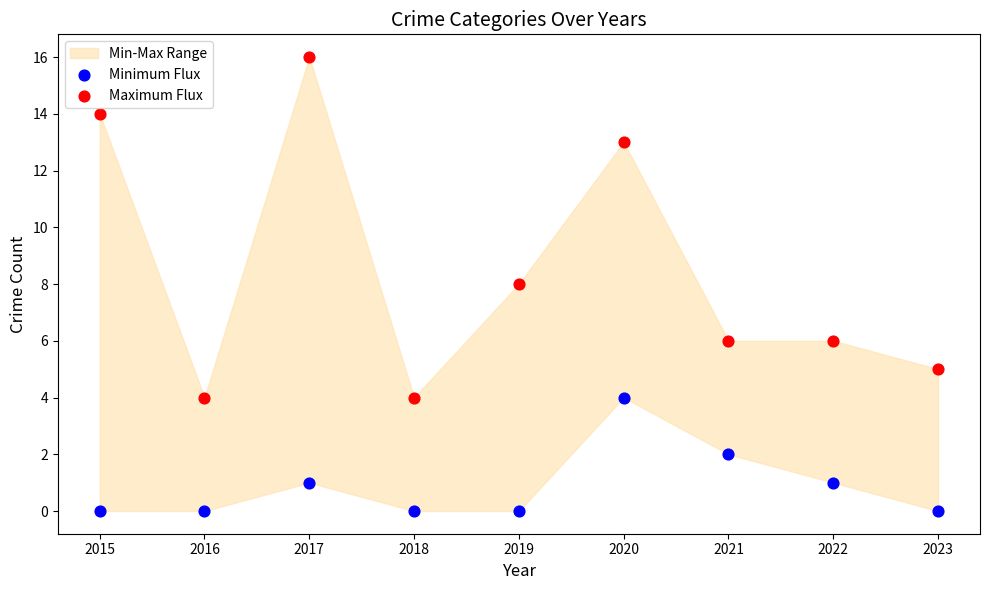

In the Maximum Flux series, what Y value is closest to 10?

8